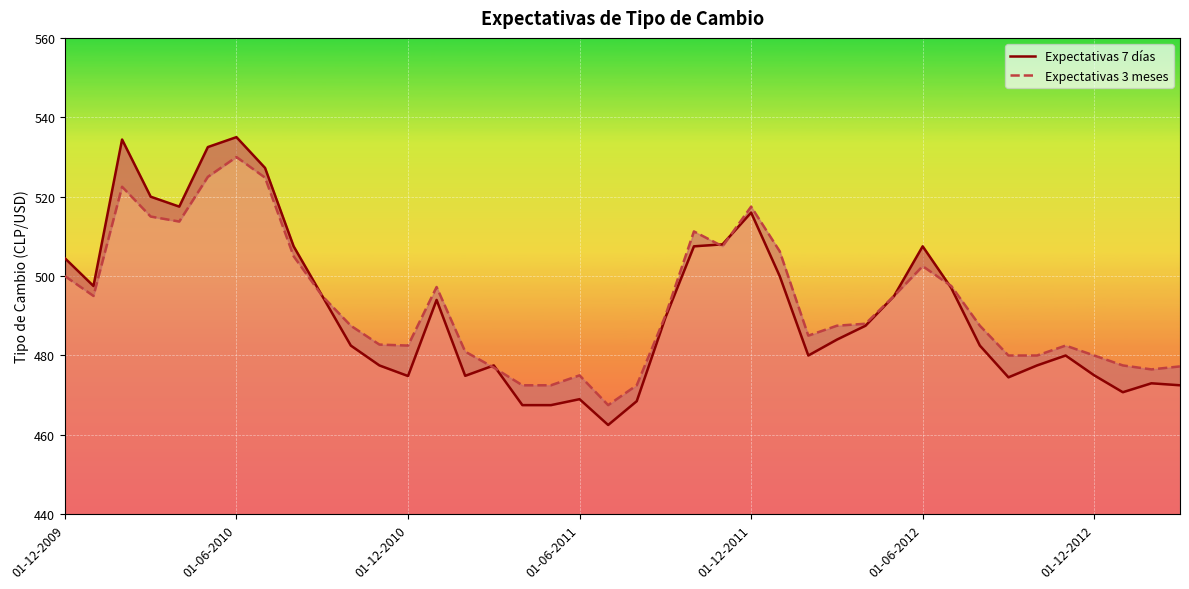

What is the minimum value shown in the chart?

462.5